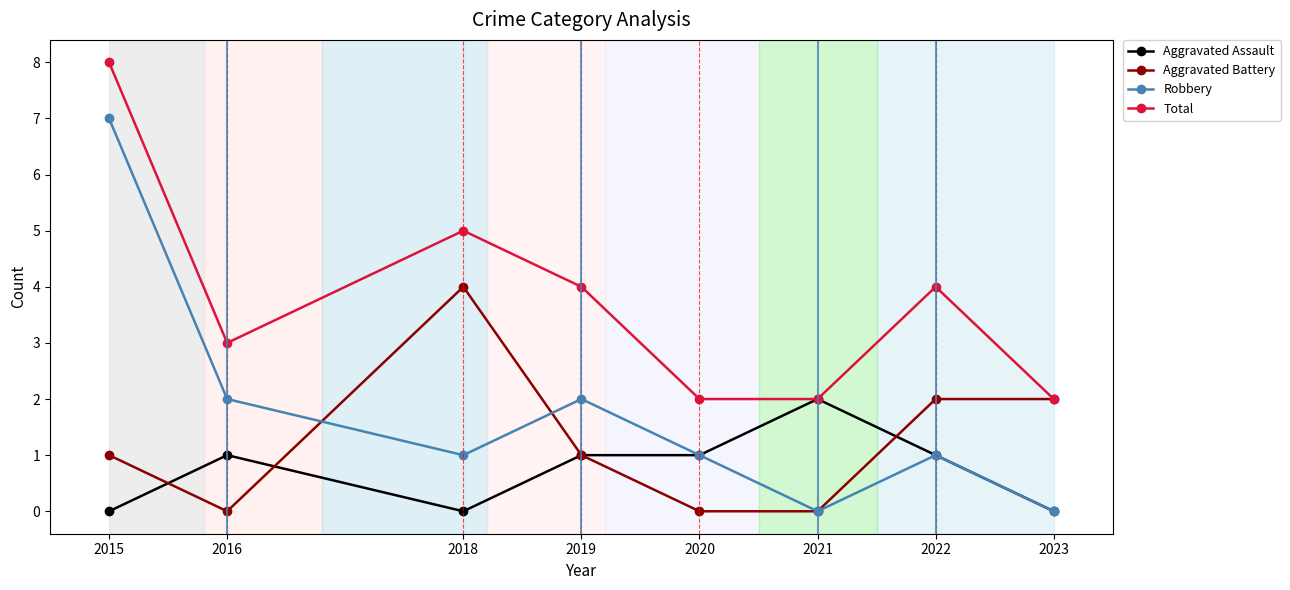

Does the chart display data point markers on the line(s)?

Yes